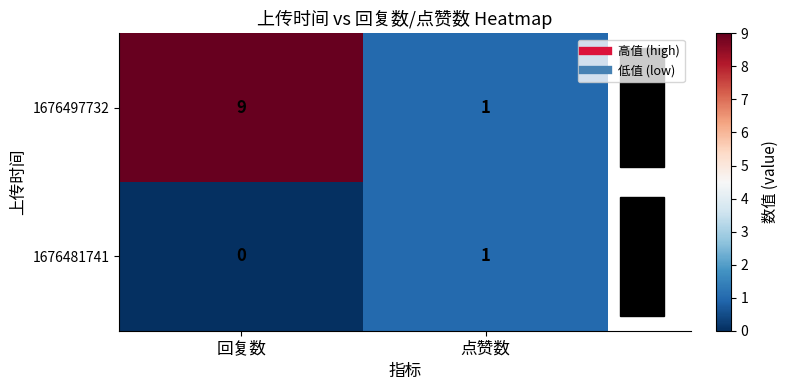

The 1676481741 series shows 0 at 回复数. True or false?

True